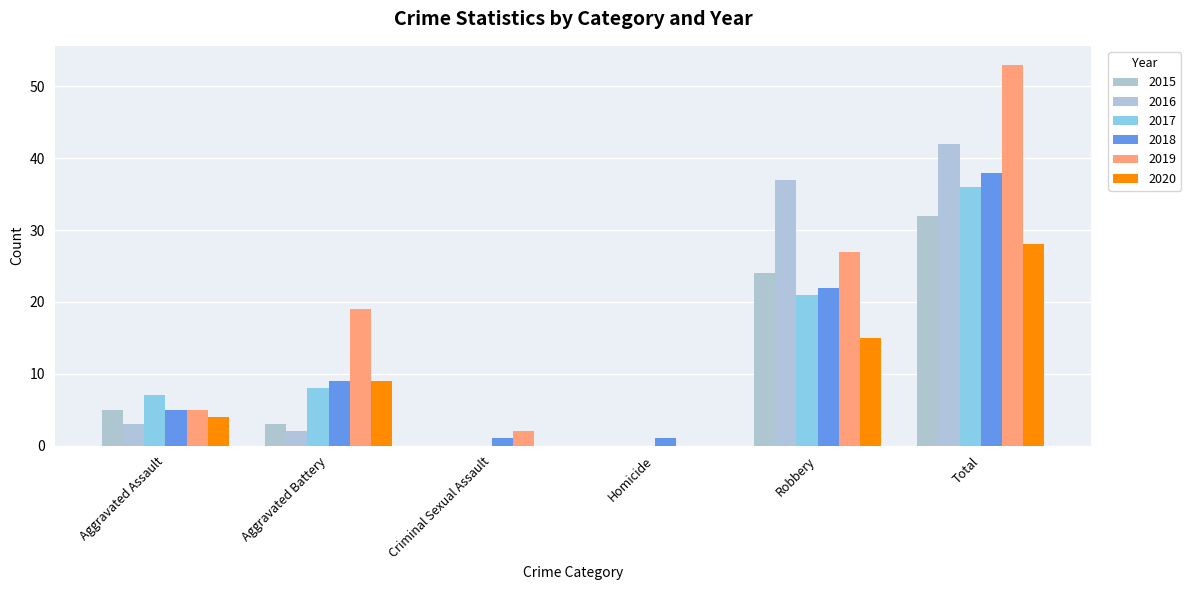

Which has a higher value, Aggravated Assault or Total?

Total